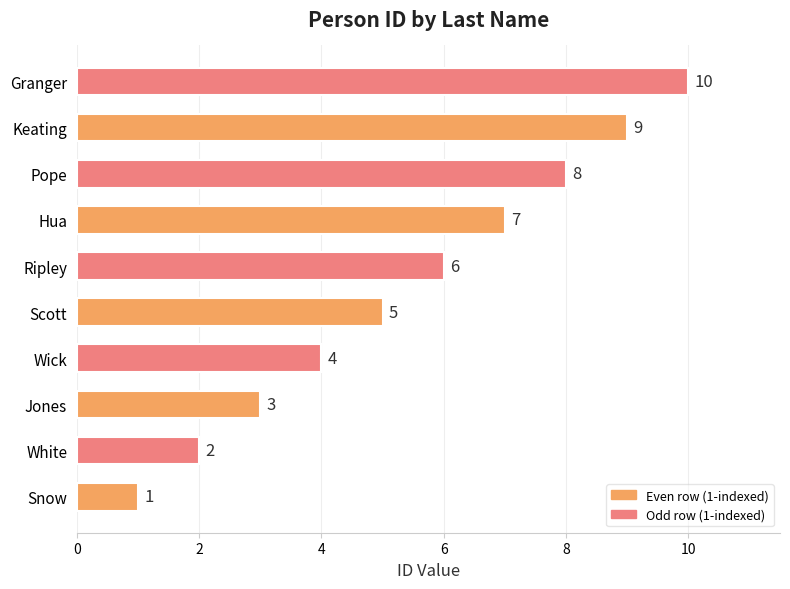

List the labels in order of value, largest first.

Granger, Keating, Pope, Hua, Ripley, Scott, Wick, Jones, White, Snow